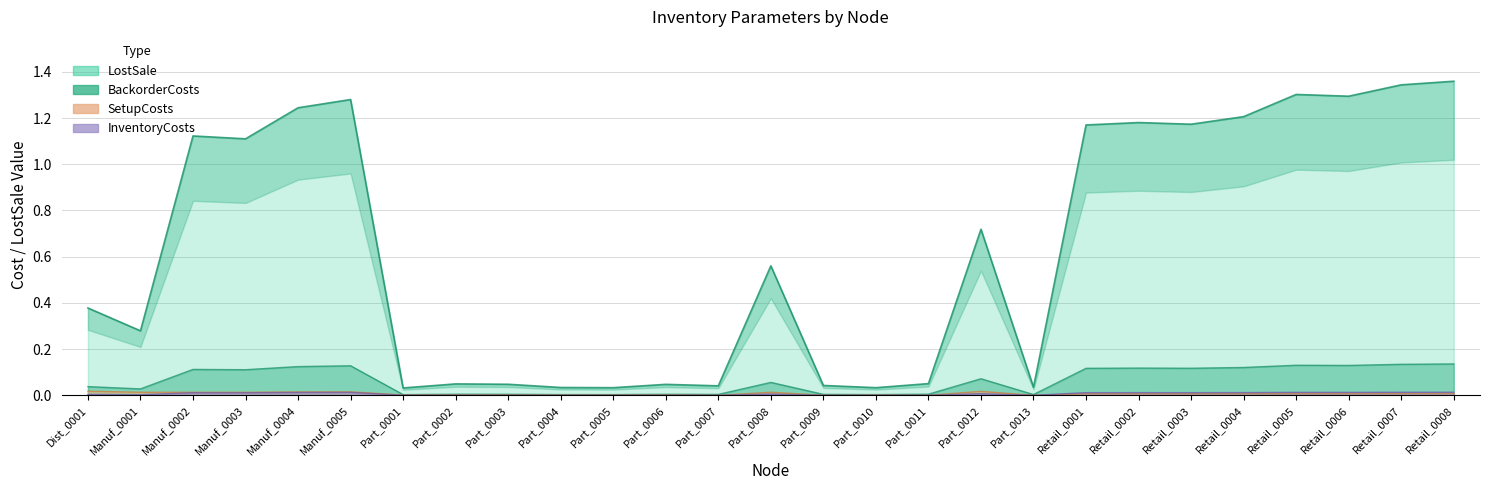

True or false: InventoryCosts and SetupCosts cross at least once.

False